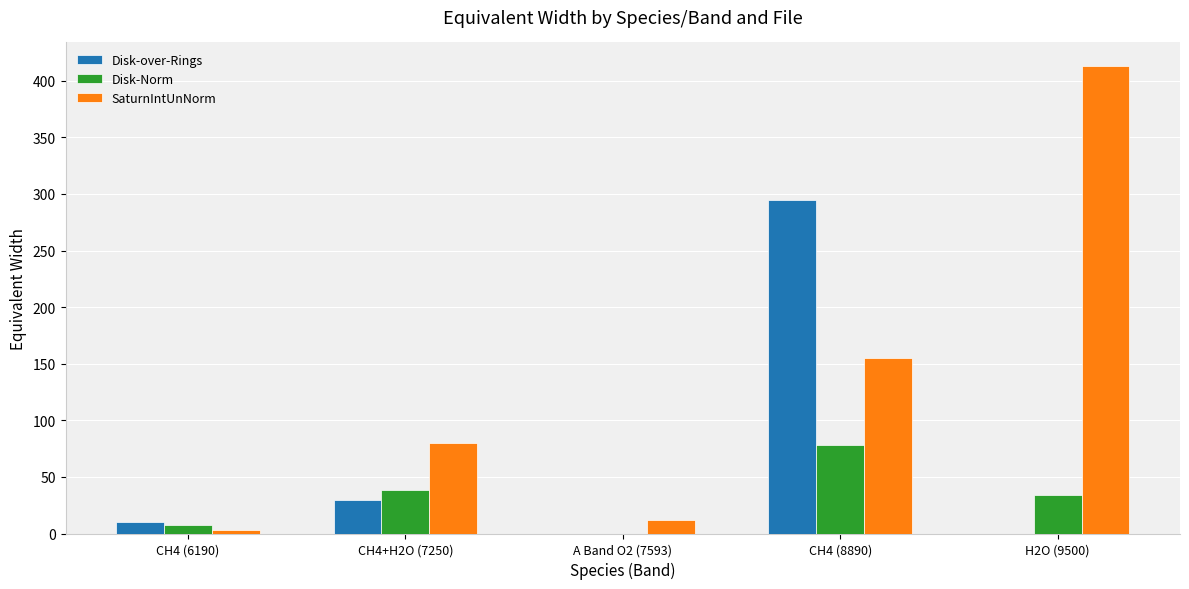

What is the sum of the SaturnIntUnNorm values at CH4+H2O (7250) and CH4 (6190)?

83.5